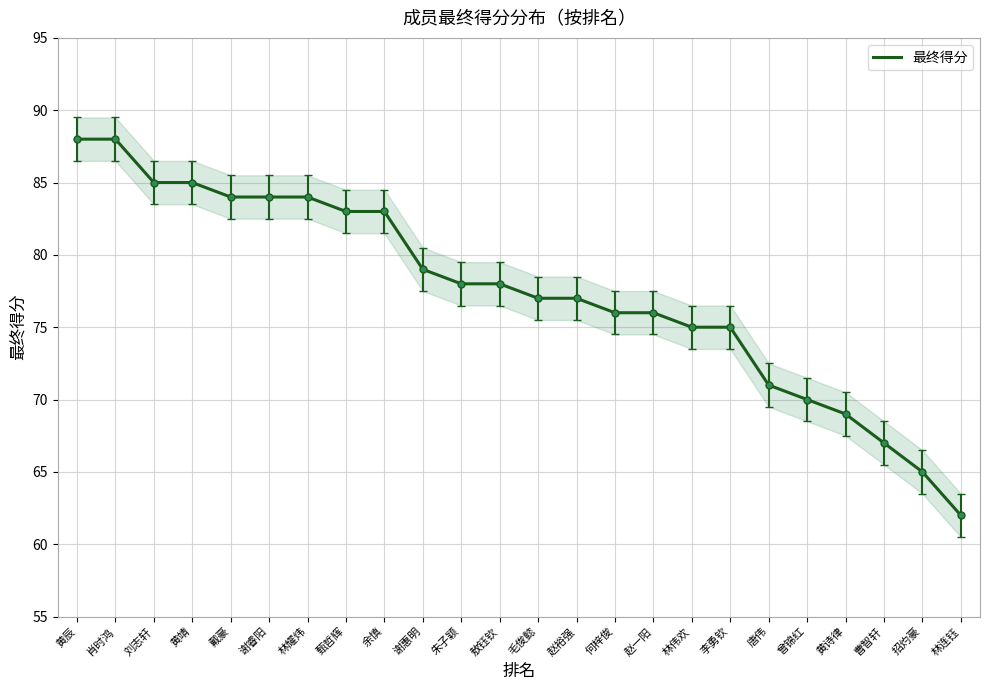

What is the value of the 8th point from the left?

83